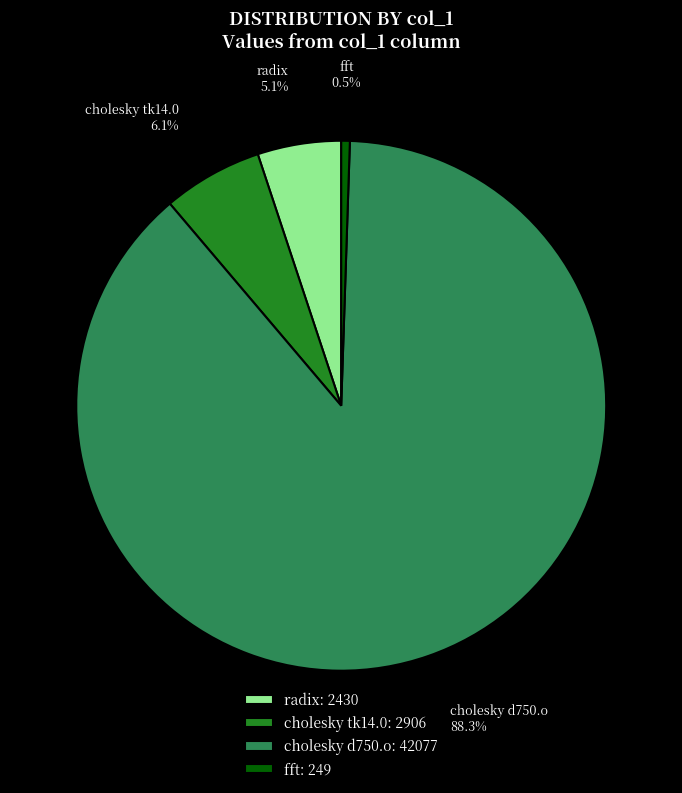

What percentage do fft and radix together represent?

5.6%